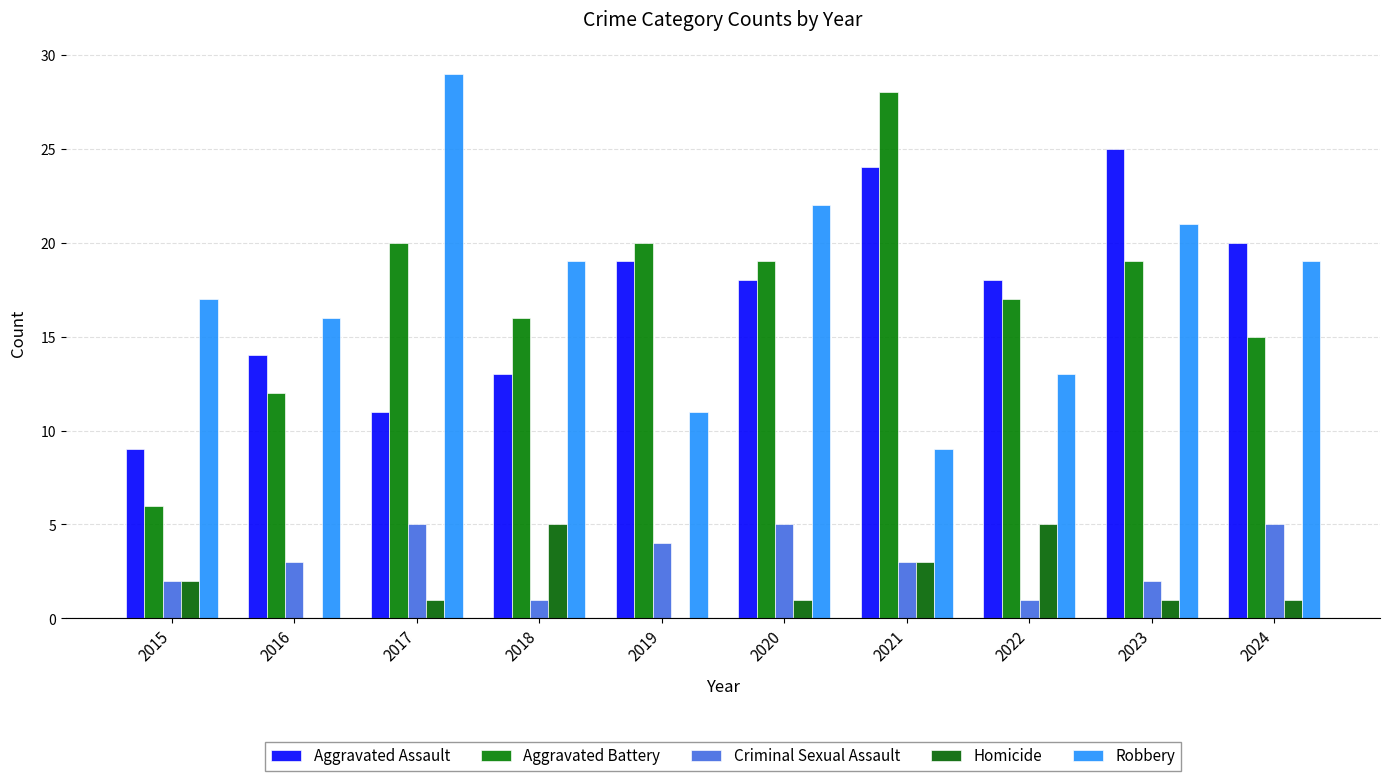

How many data points does each series have?

10